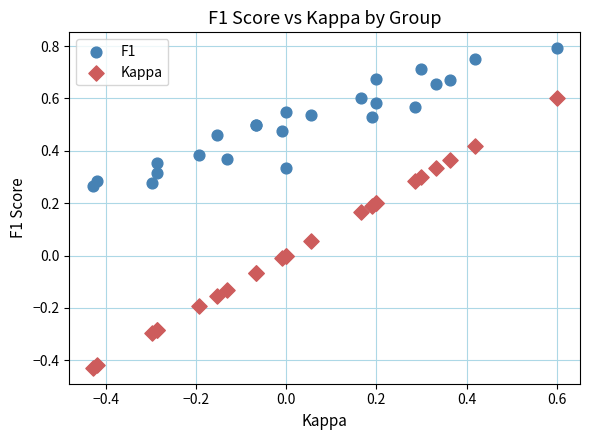

Which series has the widest spread of Y values?

Kappa